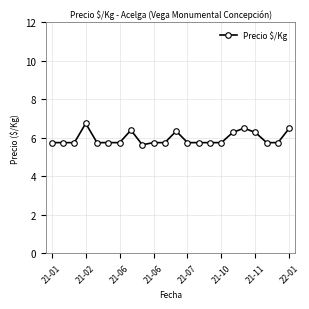

What is the difference between the maximum and minimum values?

1.1